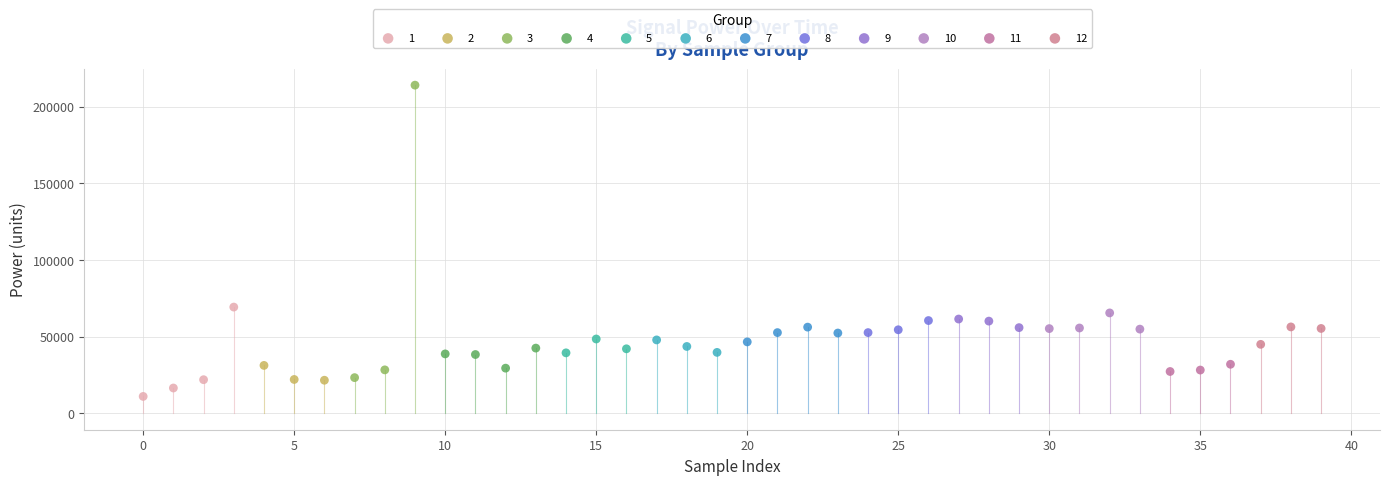

Which series has the largest Y range (max minus min)?

3